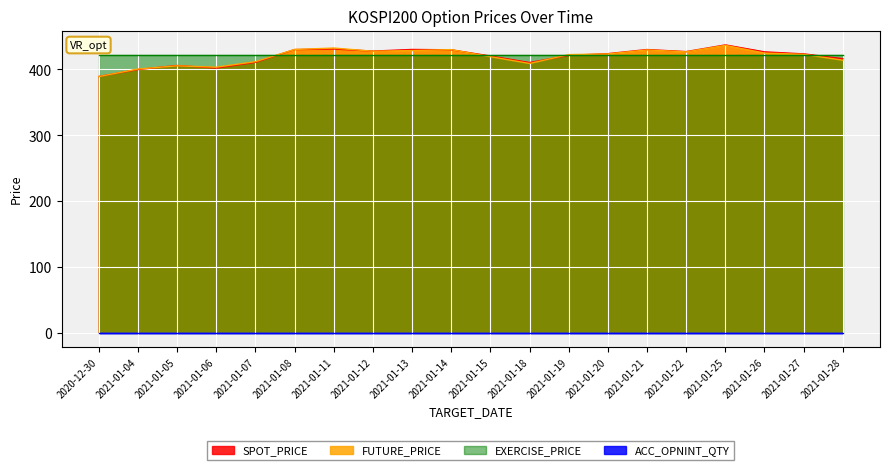

The SPOT_PRICE series shows 420.4 at 2021-01-15. True or false?

True